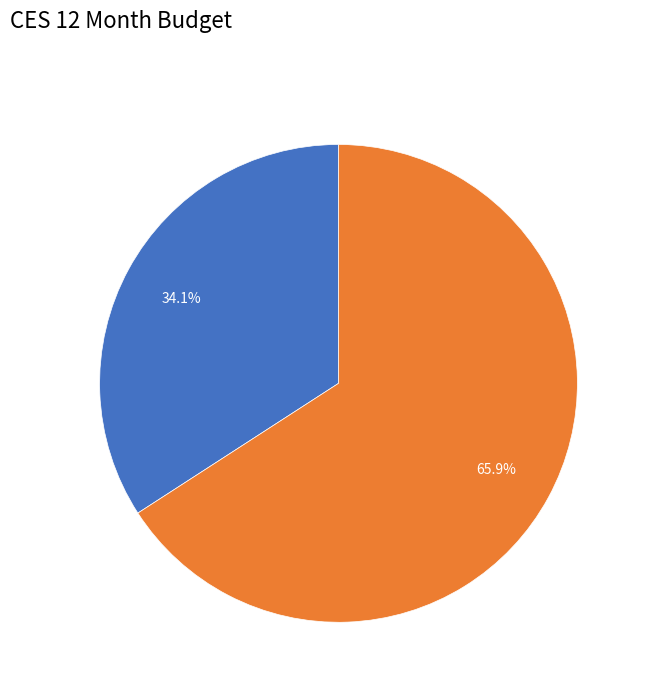

Does any single category account for the majority?

Yes